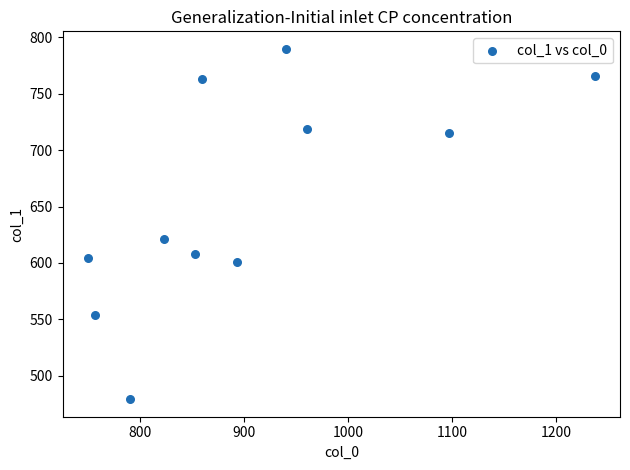

What Y value in the scatter plot is closest to 634?

621.0